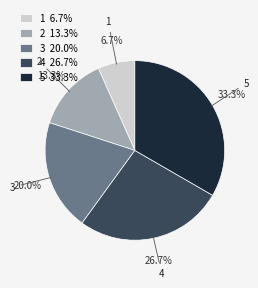

To the nearest percent, what percentage of the pie is 2?

13%